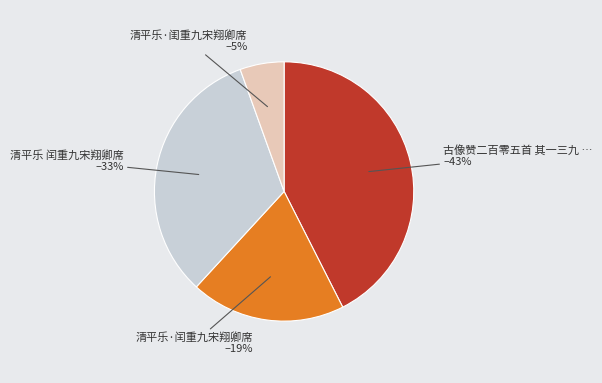

Is there any slice that represents more than half of the pie?

No